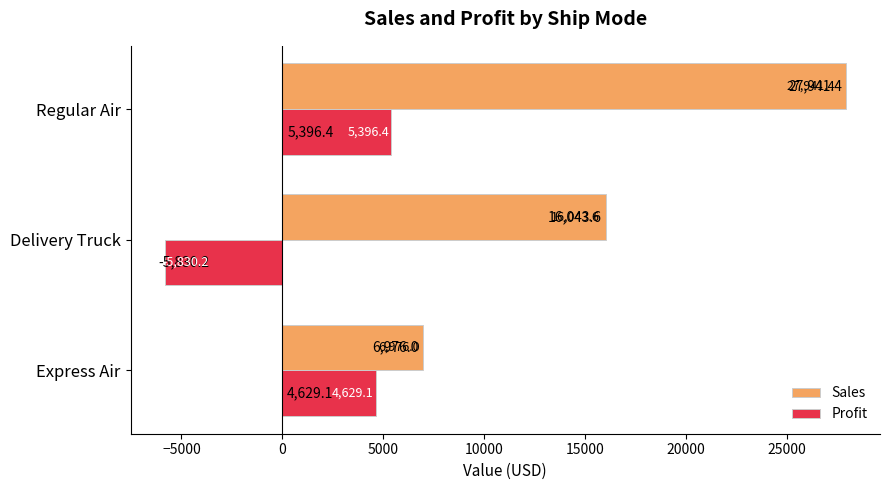

What is the difference between the maximum and minimum values in the Sales series?

20965.4